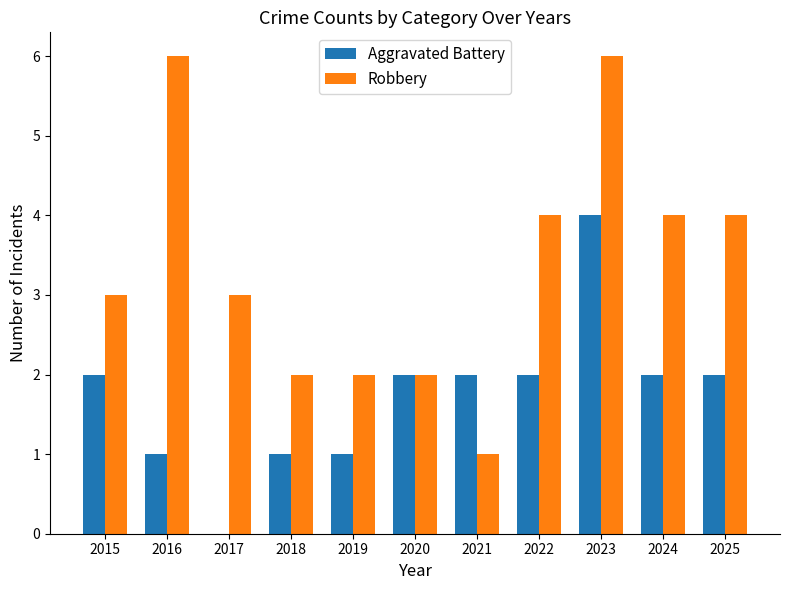

Between 2017 and 2023, which series saw the biggest shift?

Aggravated Battery